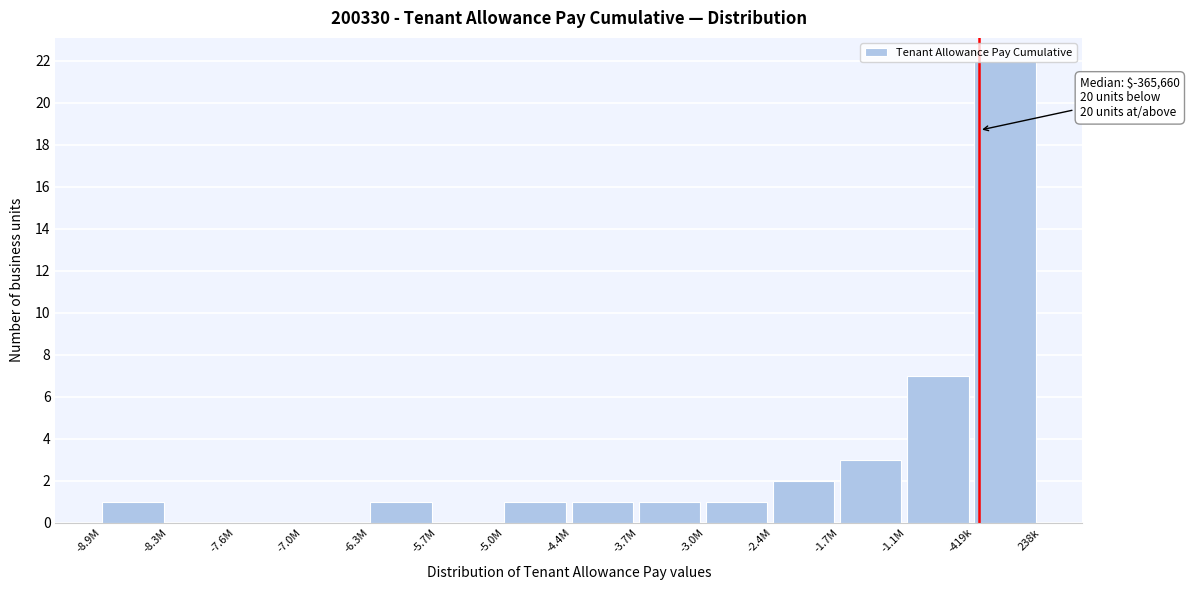

What is the sum of the values at -2.4M and -8.9M?

3